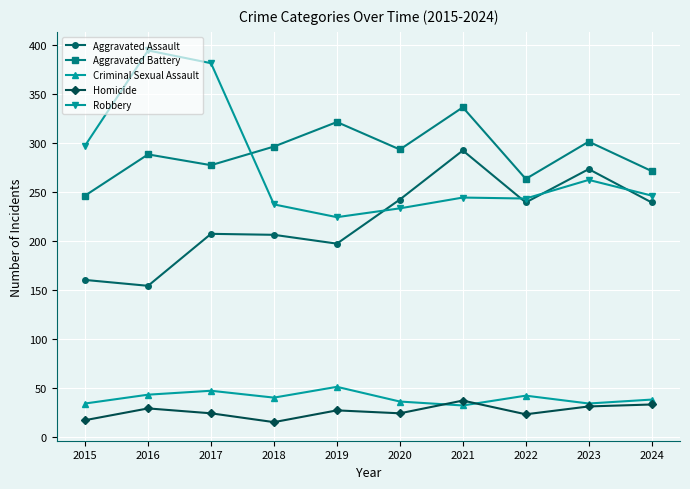

Where does the Aggravated Battery series first go above 293?

2018